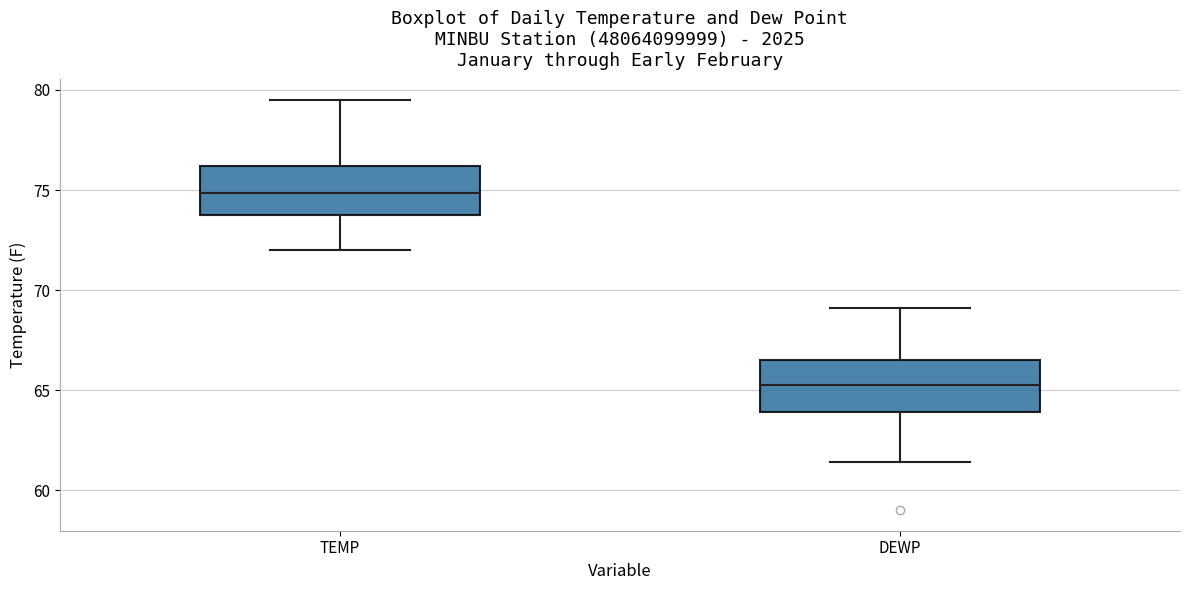

Where is the upper edge of the box for TEMP on the y-axis? The values are not printed on the chart, so give them approximately, as read against the axis.

76.0